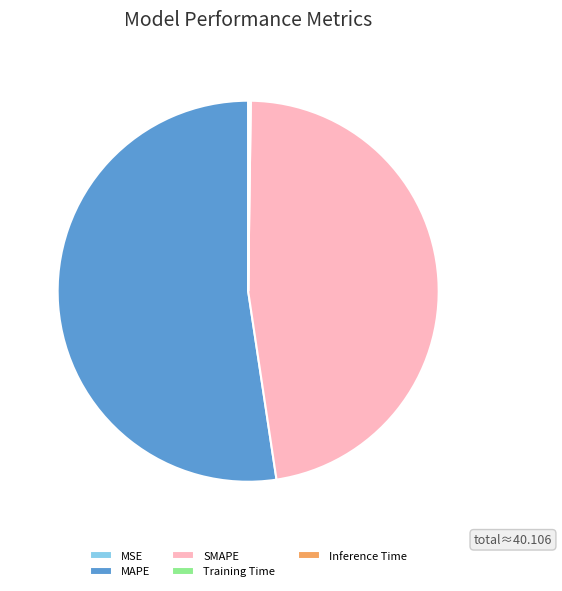

What is the largest slice in the pie chart?

MAPE